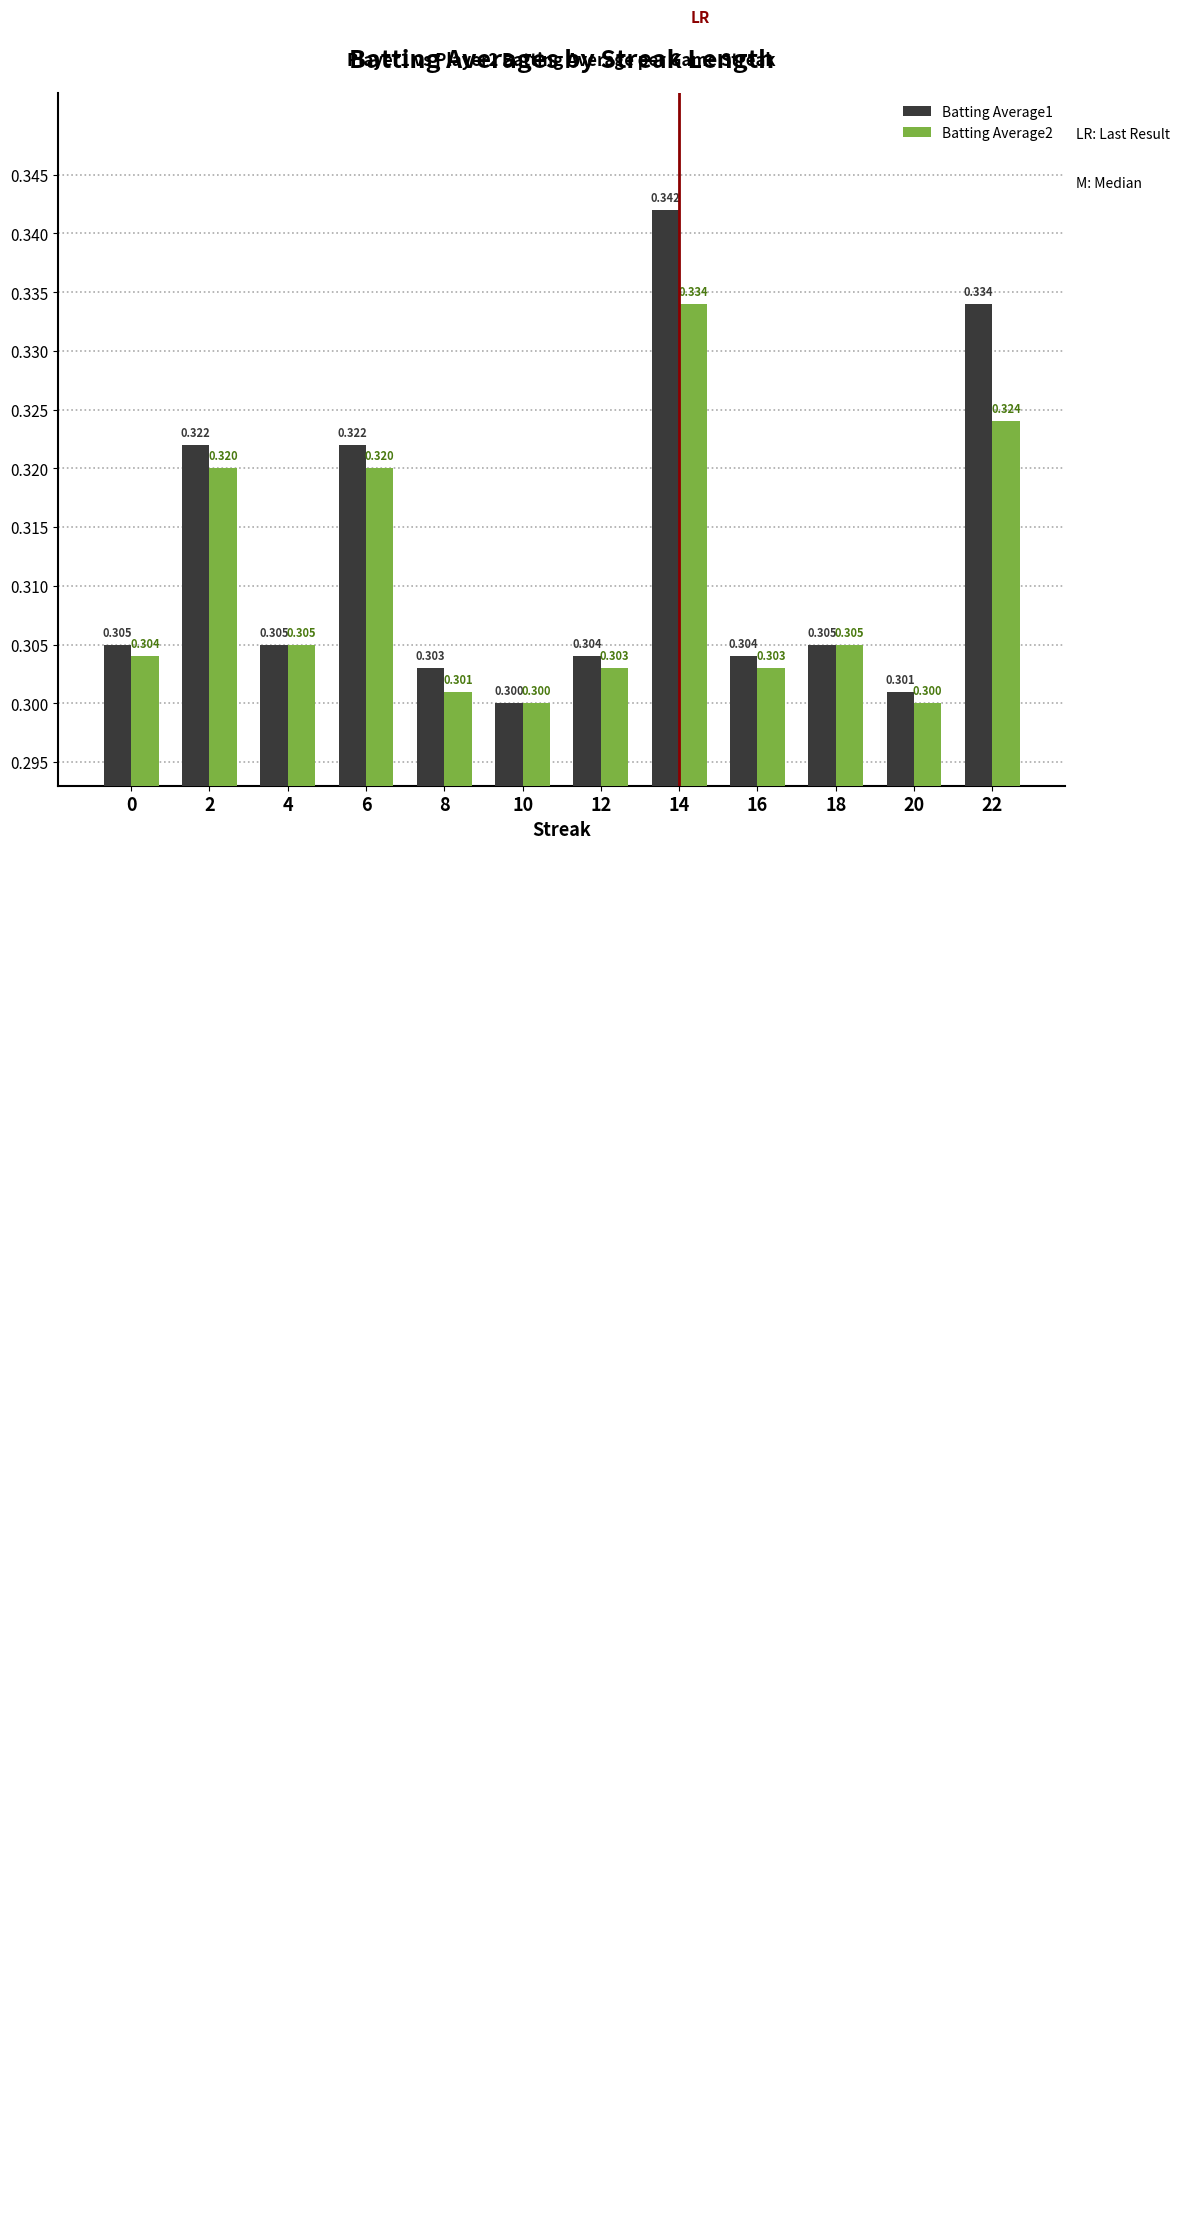

Is the value of Batting Average1 at 20 greater than the value of Batting Average2 at 20?

Yes